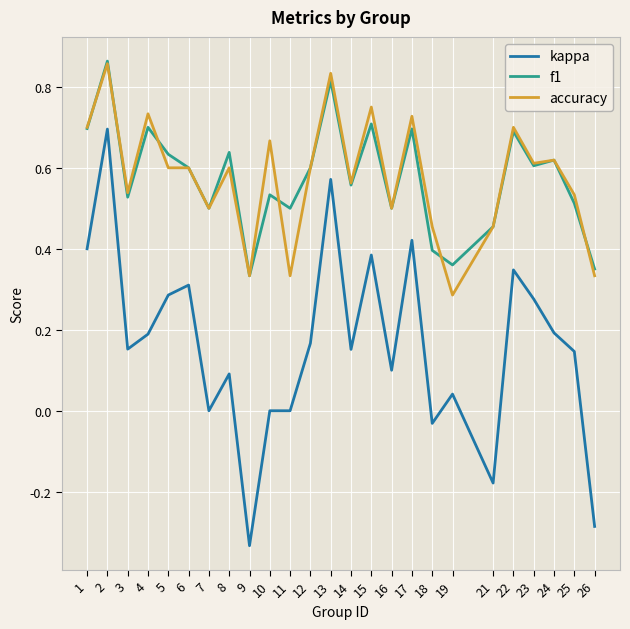

At 11, list the series in order from smallest to largest.

kappa, accuracy, f1